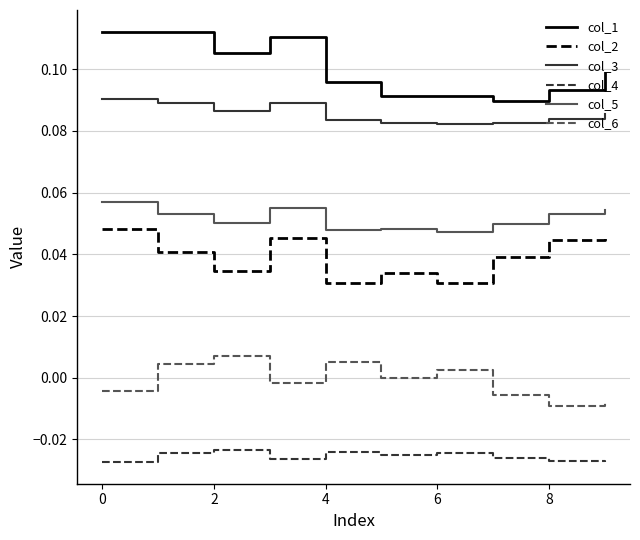

True or false: col_5 and col_1 intersect in this chart.

False